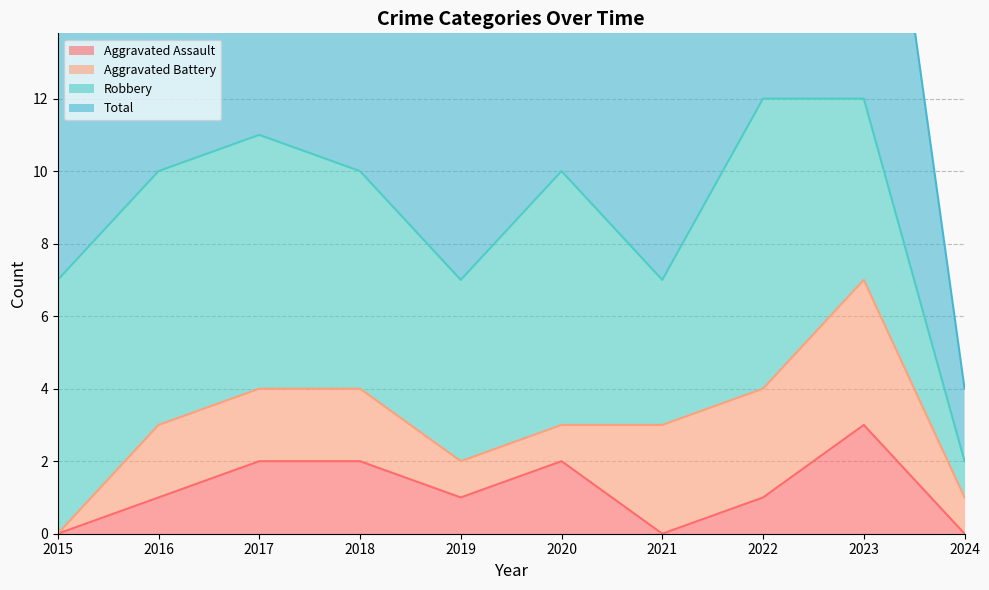

What is the average value of the Total series?

9